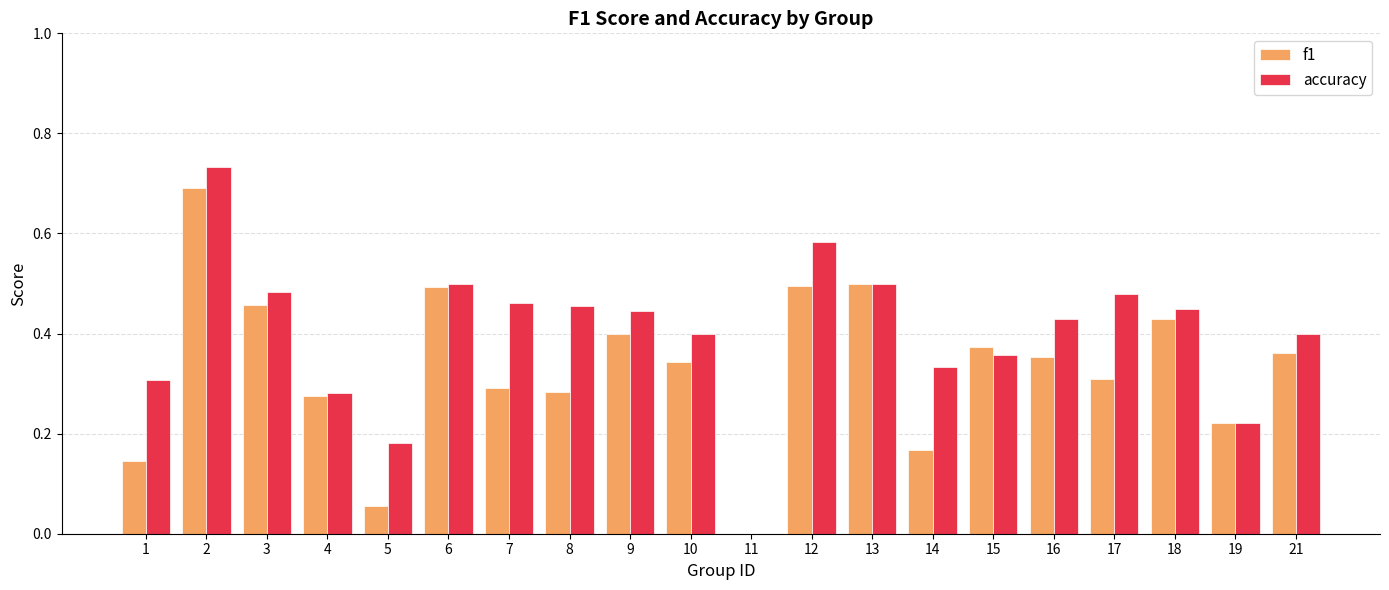

True or false: accuracy has a value of 0.1 at 18.

False